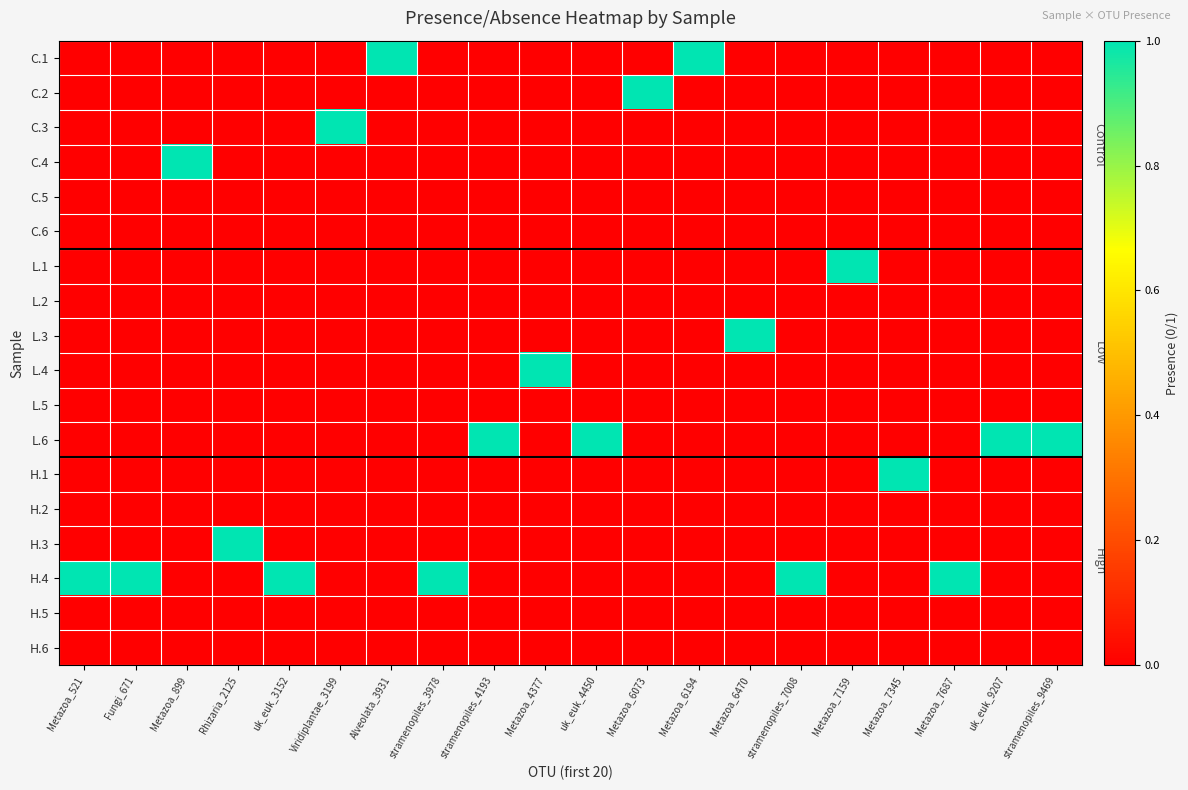

What is the spread (max minus min) of values at Metazoa_6194?

1